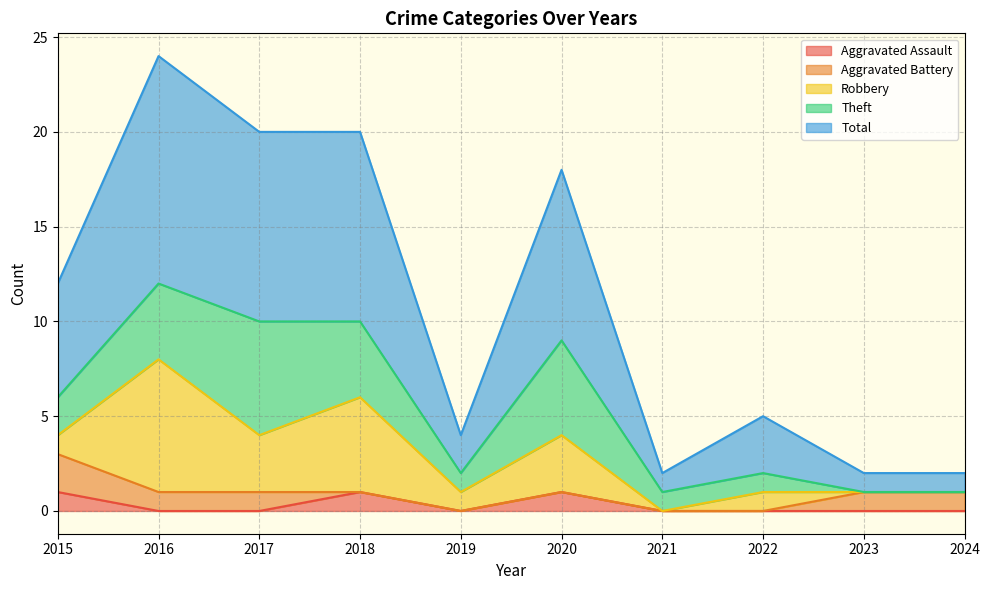

Reading left to right, extract all data points from this chart.

Aggravated Assault: 1	0	0	1	0	1	0	0	0	0
Aggravated Battery: 2	1	1	0	0	0	0	0	1	1
Robbery: 1	7	3	5	1	3	0	1	0	0
Theft: 2	4	6	4	1	5	1	1	0	0
Total: 6	12	10	10	2	9	1	3	1	1